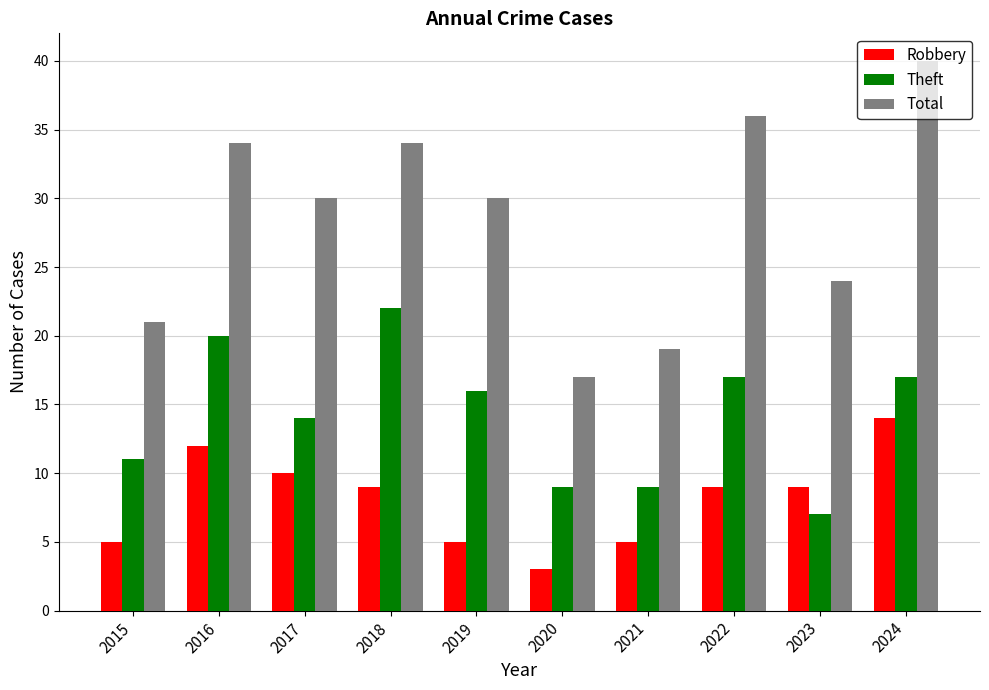

Read the Total value at 2017.

30